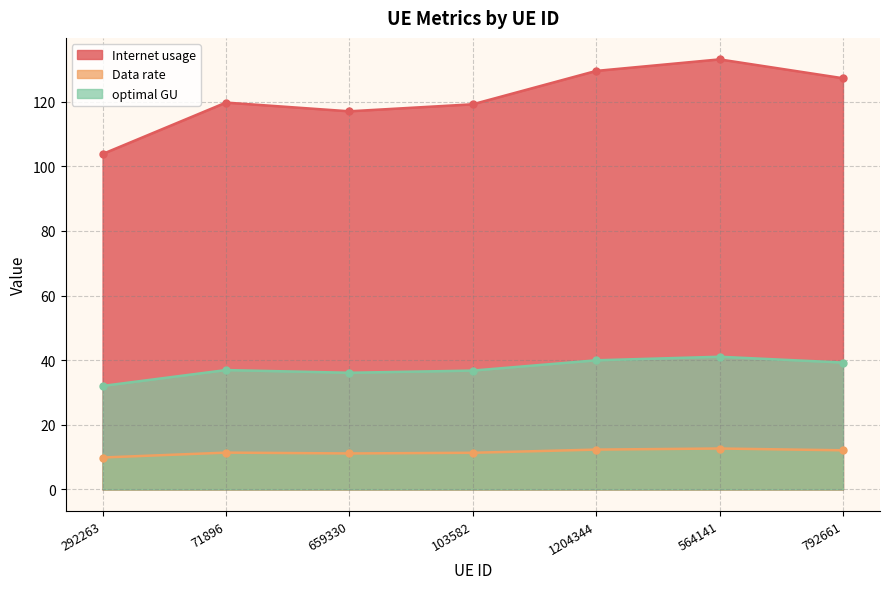

Reading right to left, transcribe all the data shown in this chart.

Internet usage: 127.2	133.1	129.5	119.2	117.0	119.7	103.8
Data rate: 12.1	12.7	12.3	11.3	11.1	11.4	9.9
optimal GU: 39.3	41.1	40.0	36.8	36.1	36.9	32.0